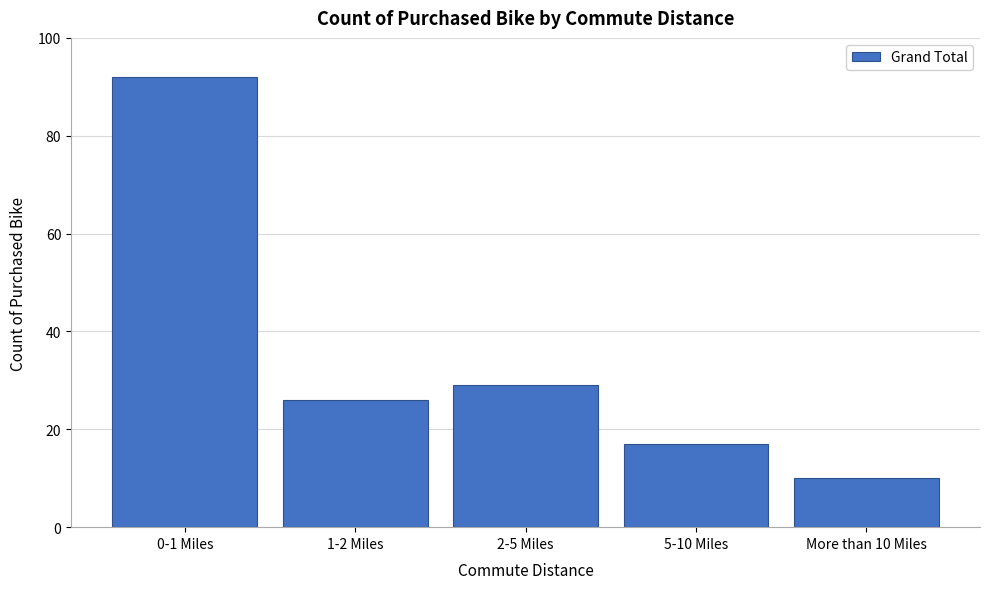

Reading left to right, what are all the values shown in this chart?

92	26	29	17	10